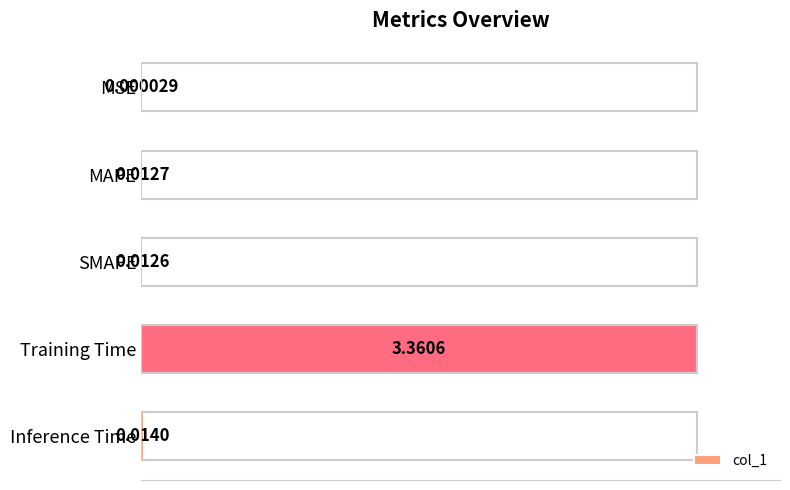

What is the sum of all values?

1.0